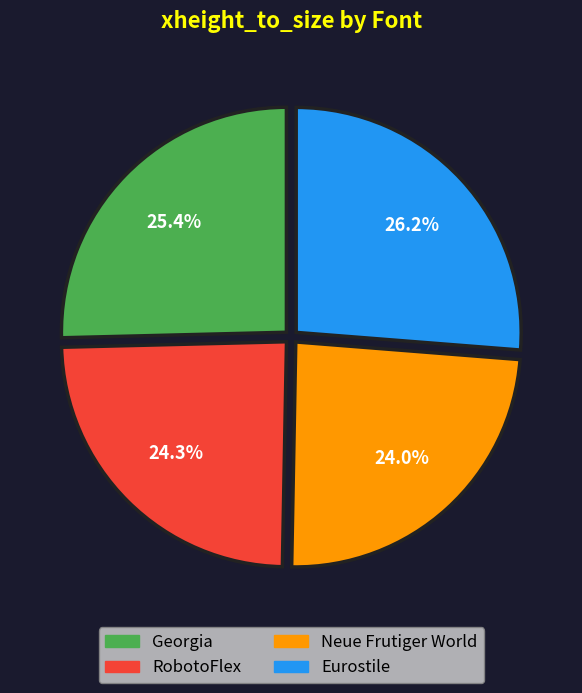

How many slices are in this pie chart?

4